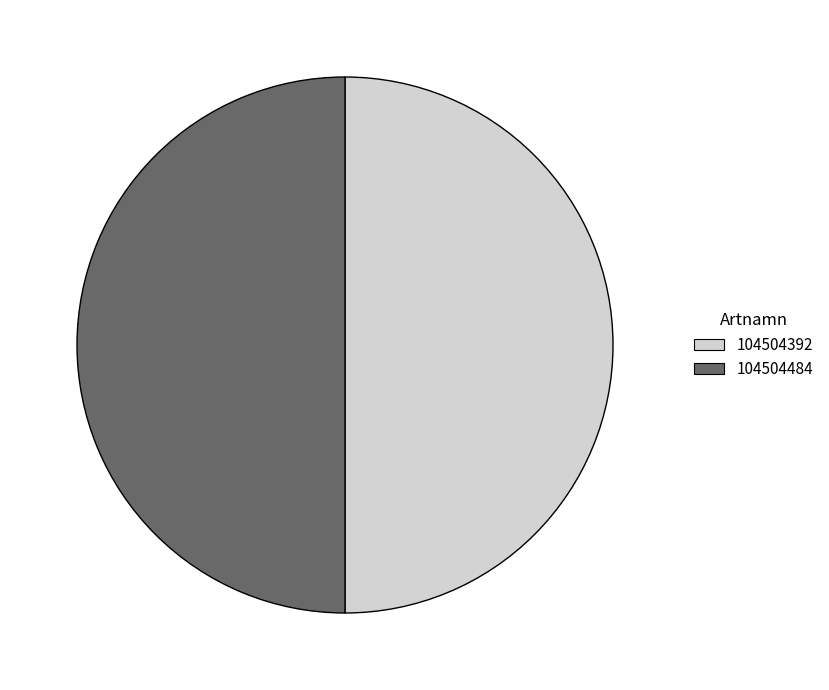

The 104504484 slice represents 37% of the pie. True or false?

False